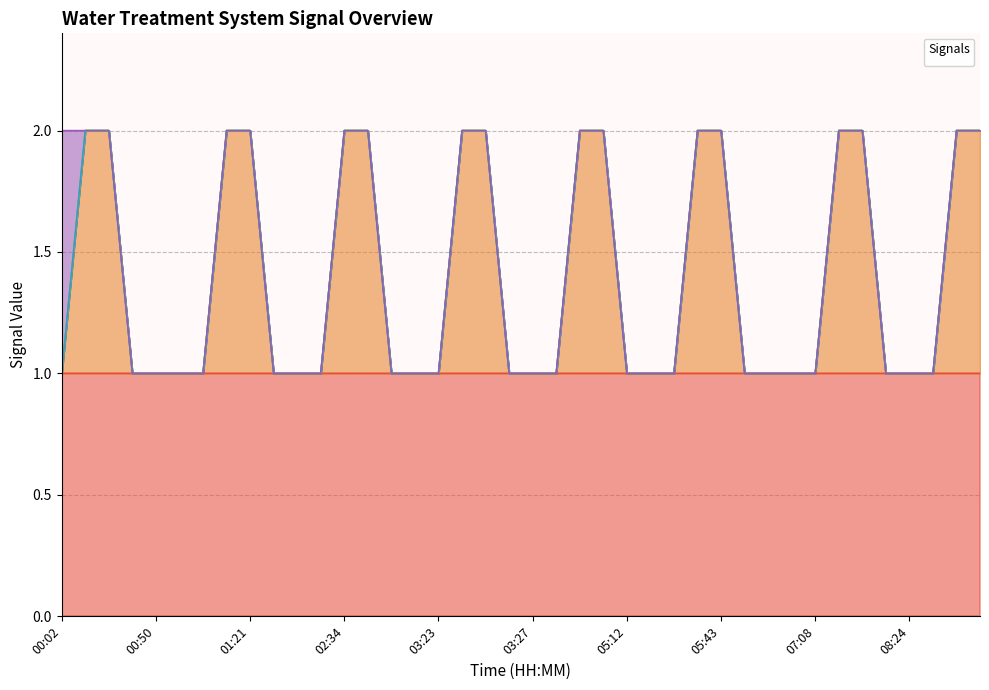

What is the label of the 5th point from the right?

07:20